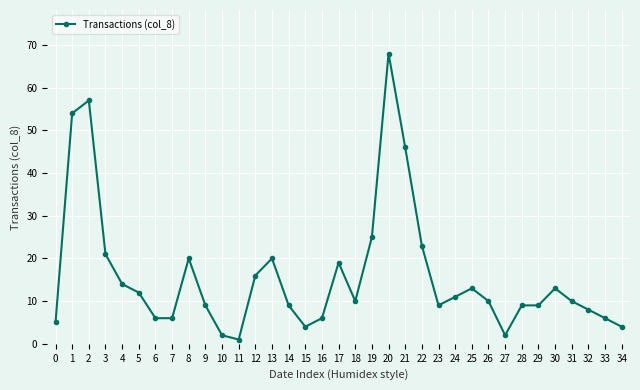

Count the number of data series in this chart.

1